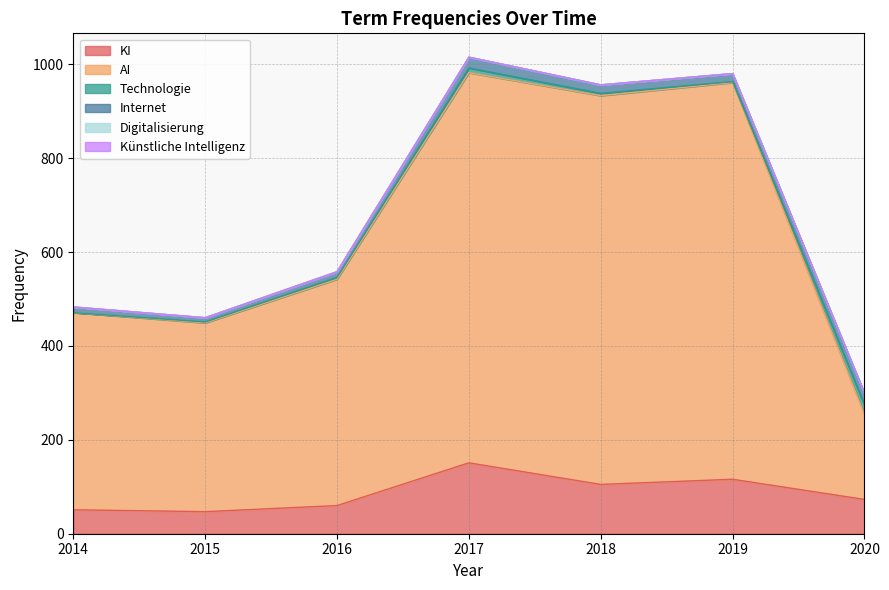

At how many categories does at least one series exceed 588?

3